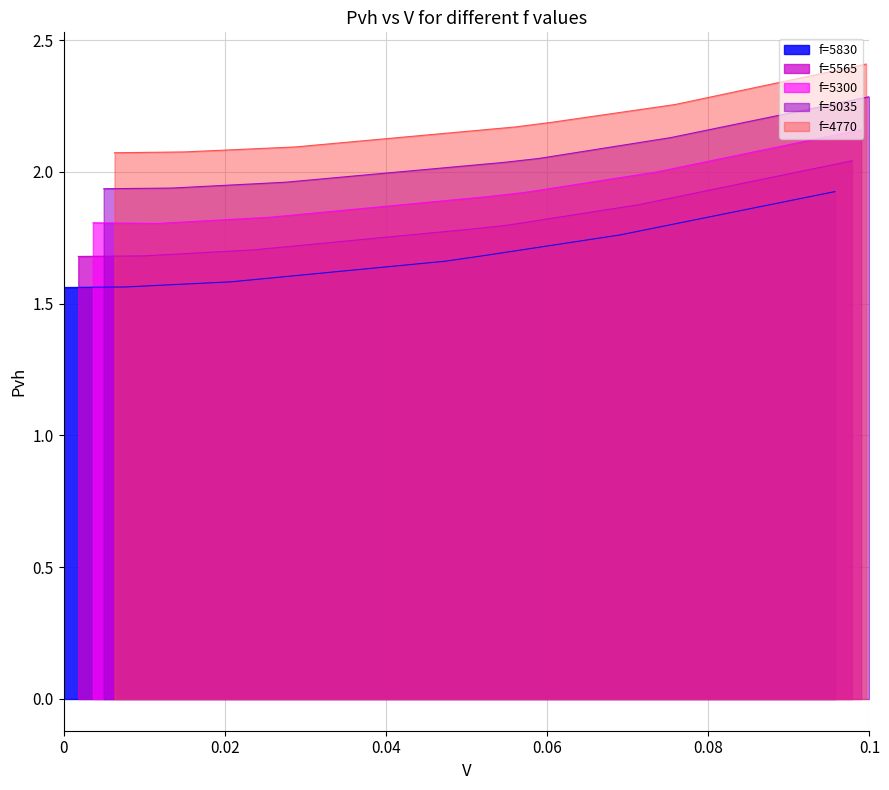

At how many categories does at least one series exceed 2?

7